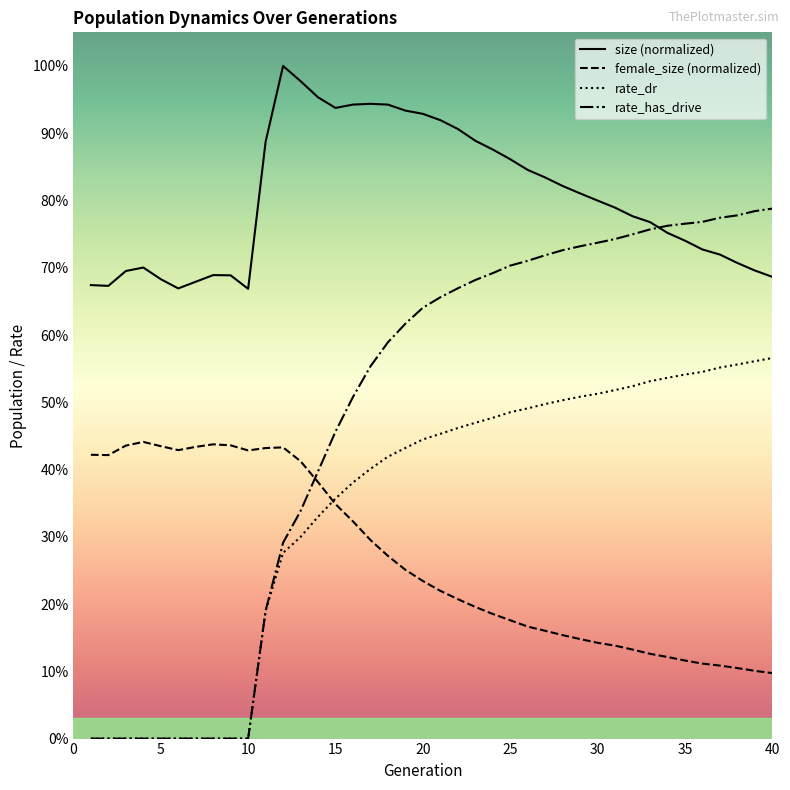

The female_size series shows 0.7 at 5. True or false?

False